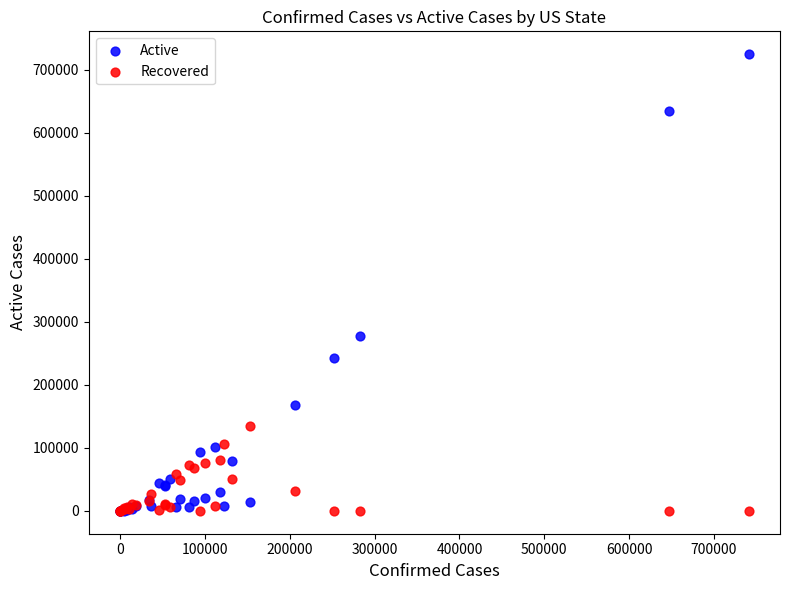

In the Active series, what Y value is closest to 362562?

277162